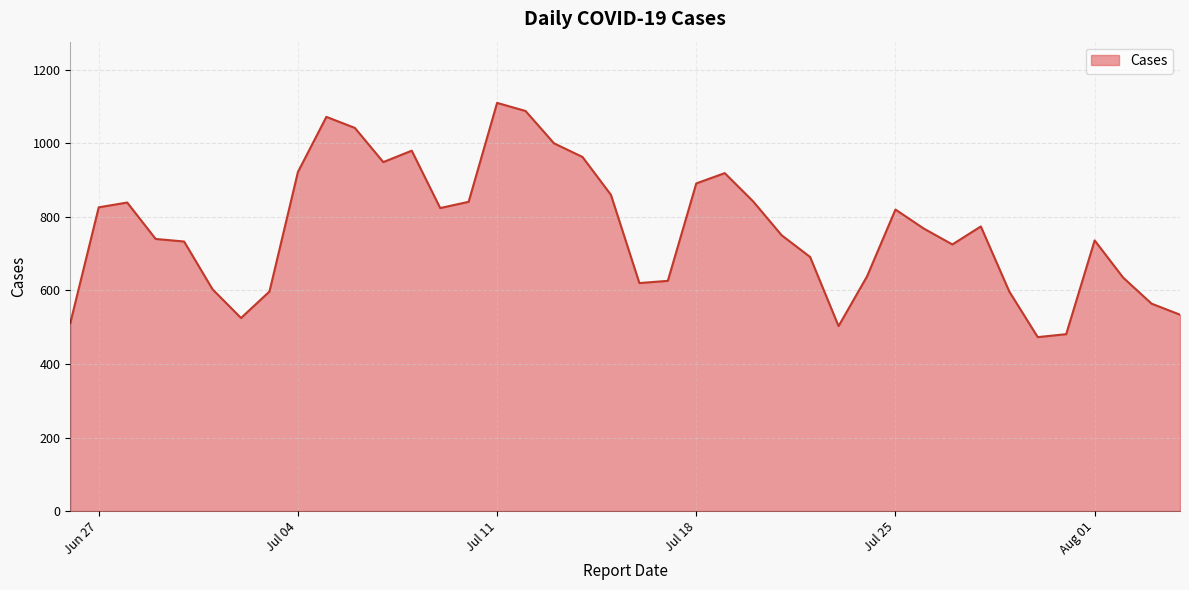

What is the difference between the maximum and minimum values?

637